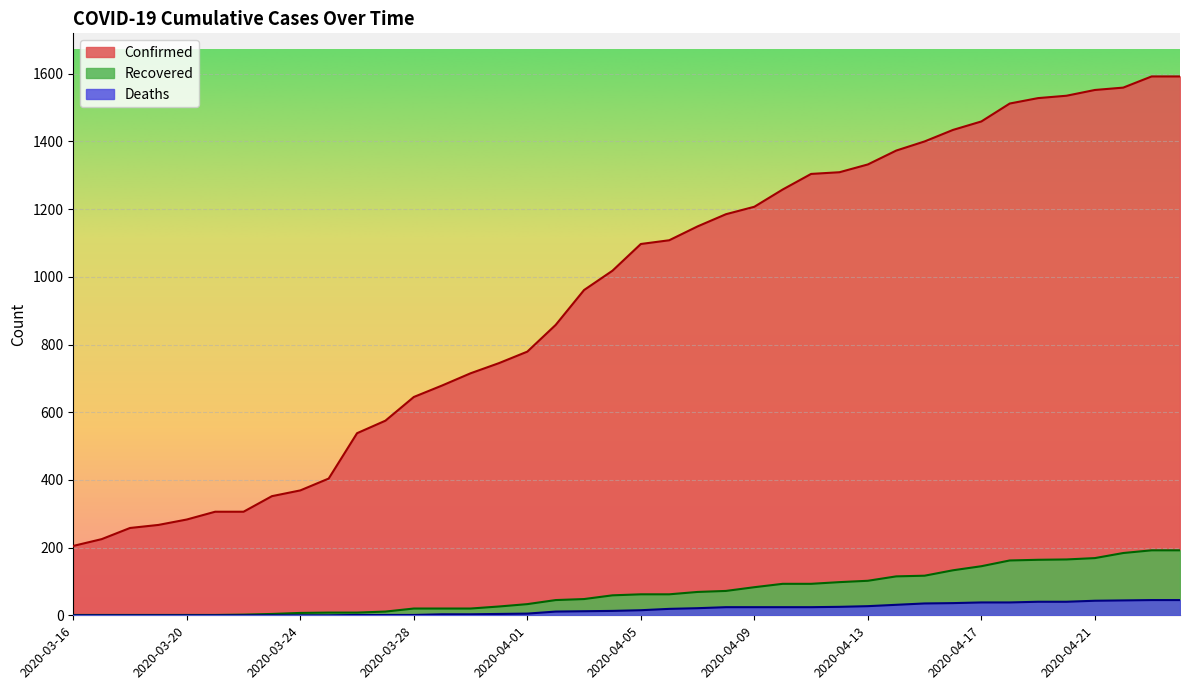

What are all the series names shown in the legend?

Confirmed, Recovered, Deaths